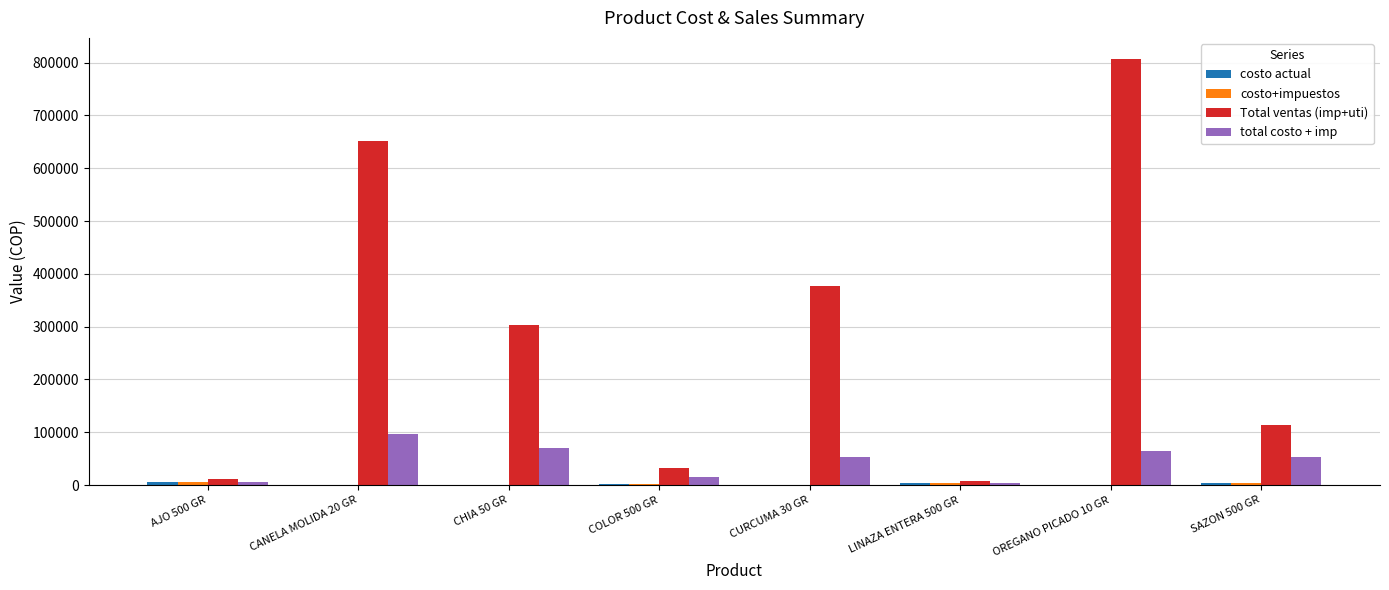

Where does the total costo + imp series first go above 53705?

CANELA MOLIDA 20 GR